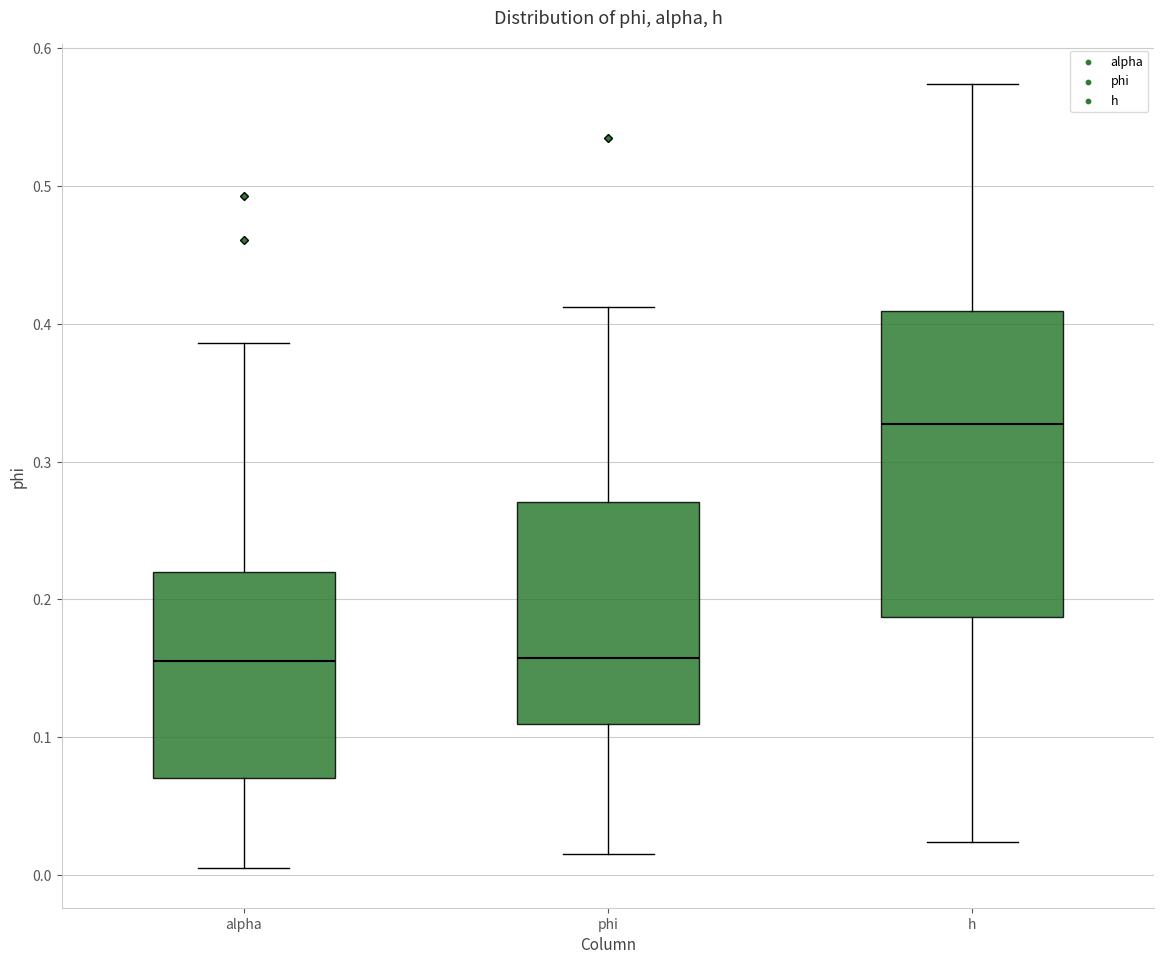

Reading left to right, read every box against the y-axis: the position of its median line, the range the box covers, and the ends of its whiskers. The values are not printed on the chart, so give them approximately, as read against the axis.

alpha: median 0.16, box 0.07 to 0.22, whiskers 0.00 to 0.39
phi: median 0.16, box 0.11 to 0.27, whiskers 0.02 to 0.41
h: median 0.33, box 0.19 to 0.41, whiskers 0.02 to 0.57